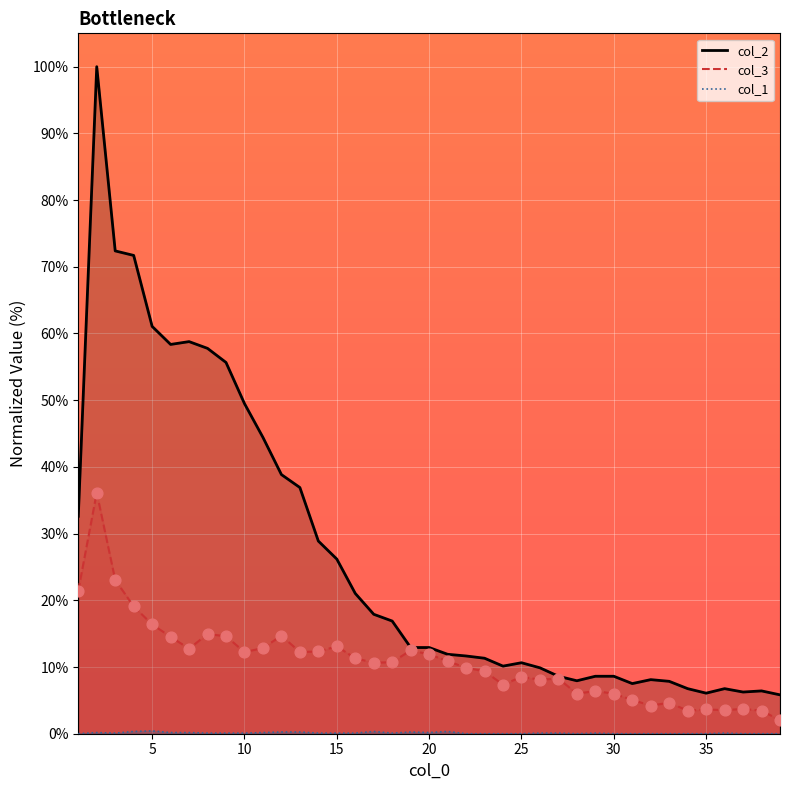

Which series reaches the minimum Y coordinate?

col_1